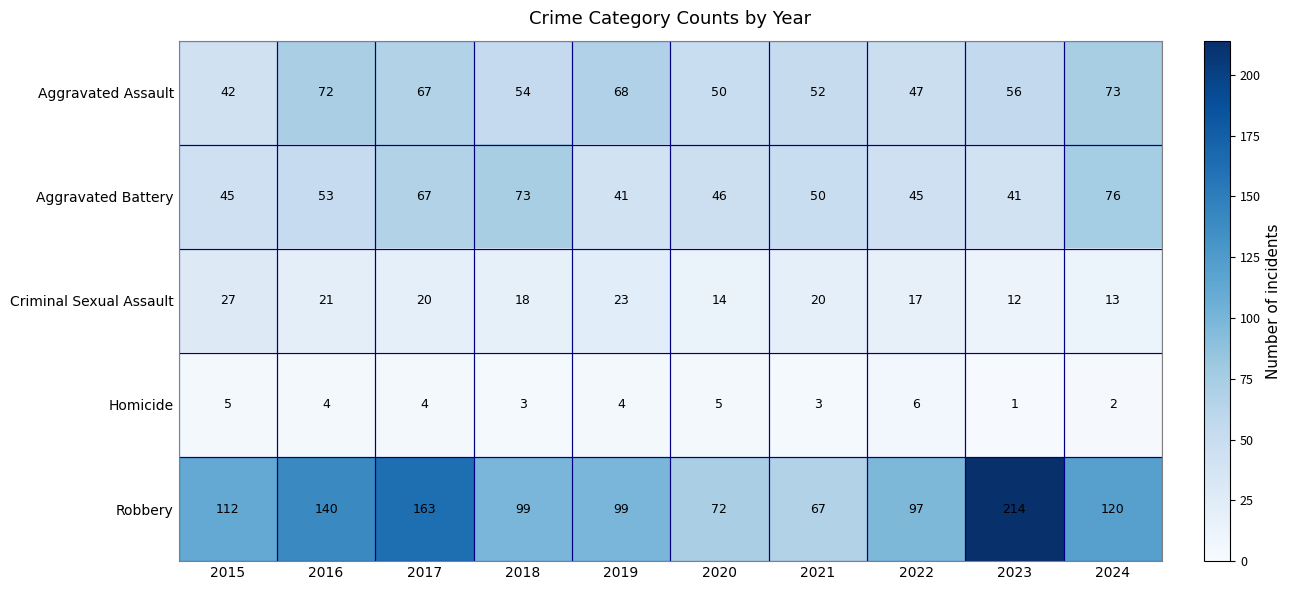

Which series has the largest total across all categories?

Robbery